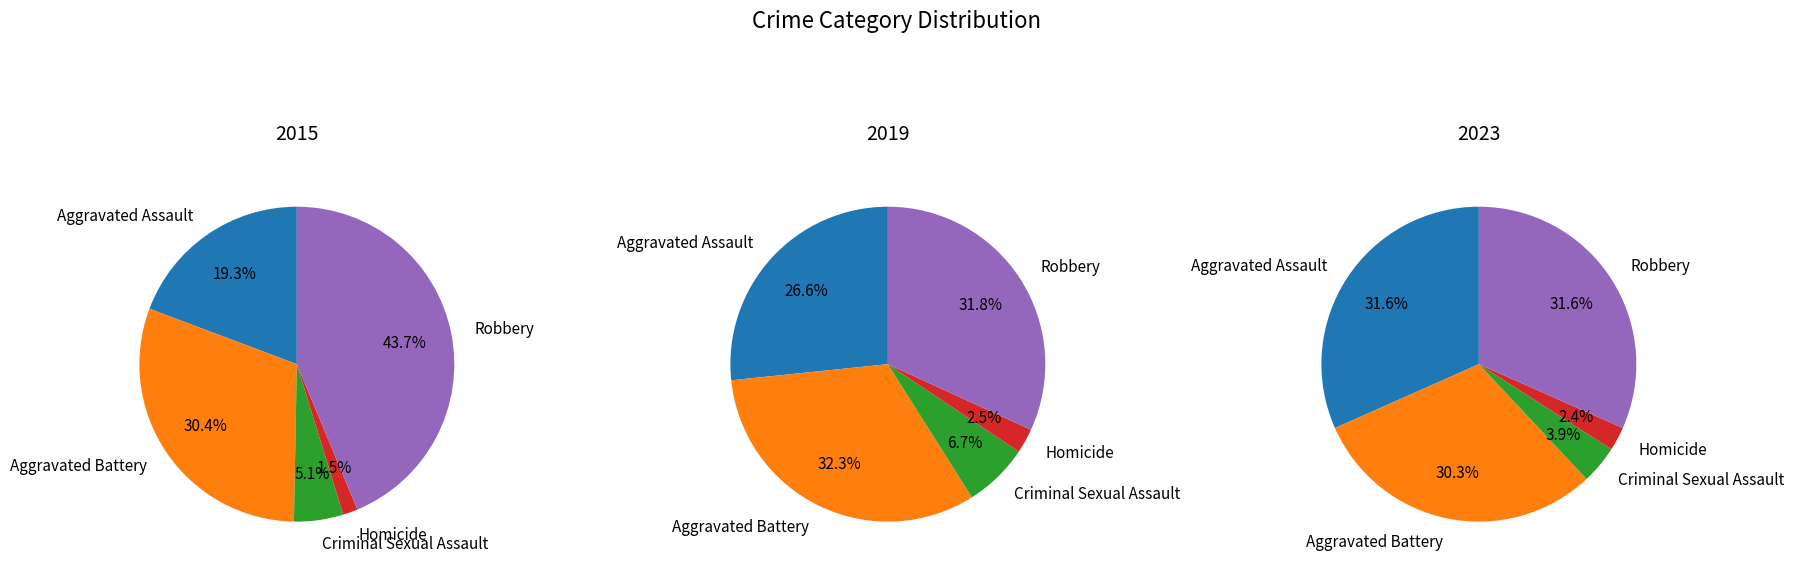

Is there a majority slice in this chart?

No